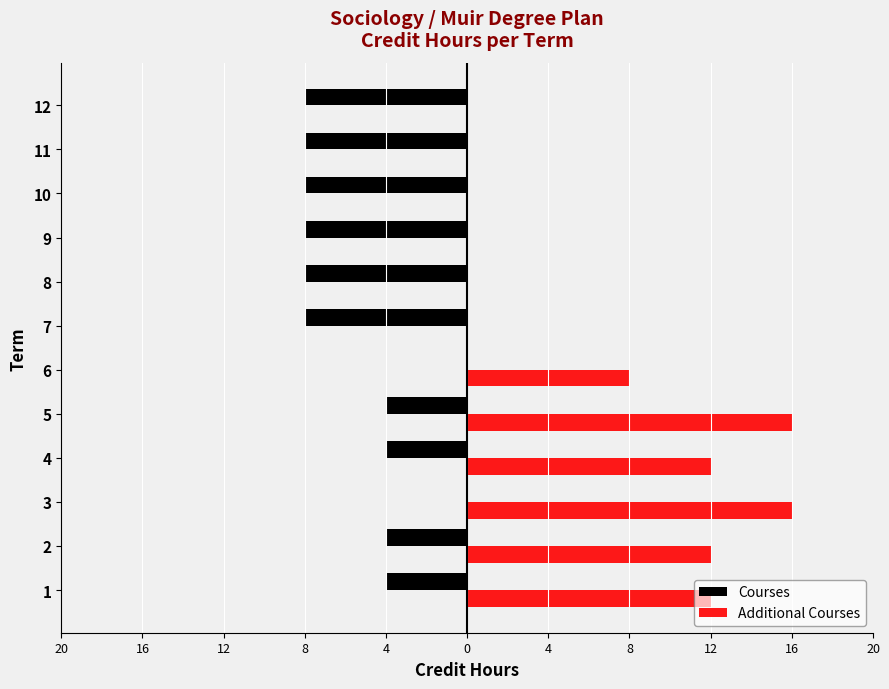

What are all the series names shown in the legend?

Courses, Additional Courses